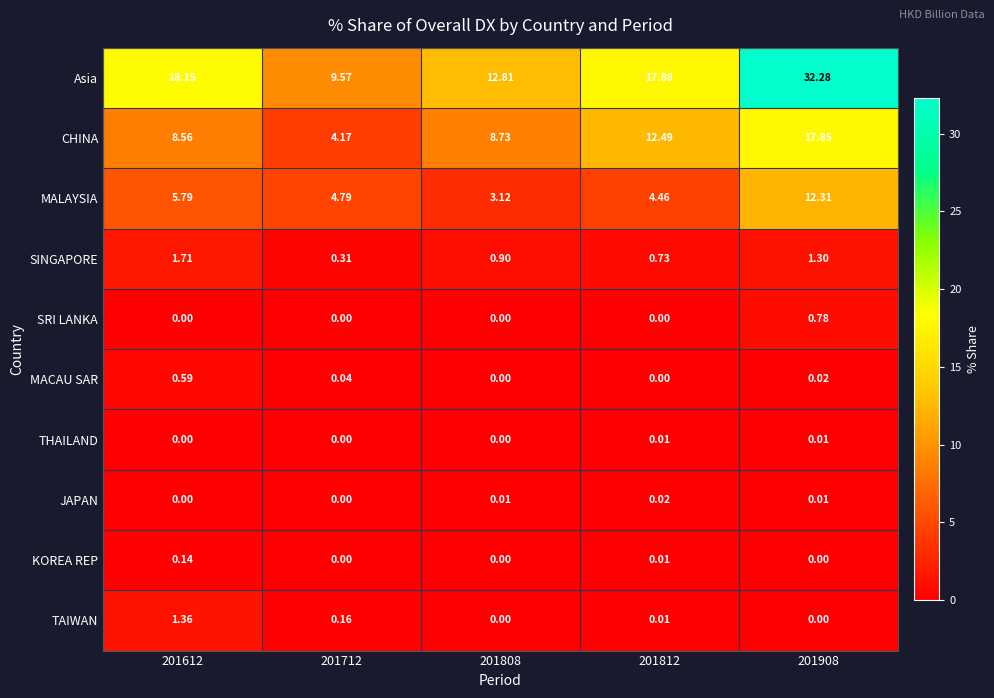

Which series has the largest range (max minus min)?

Asia